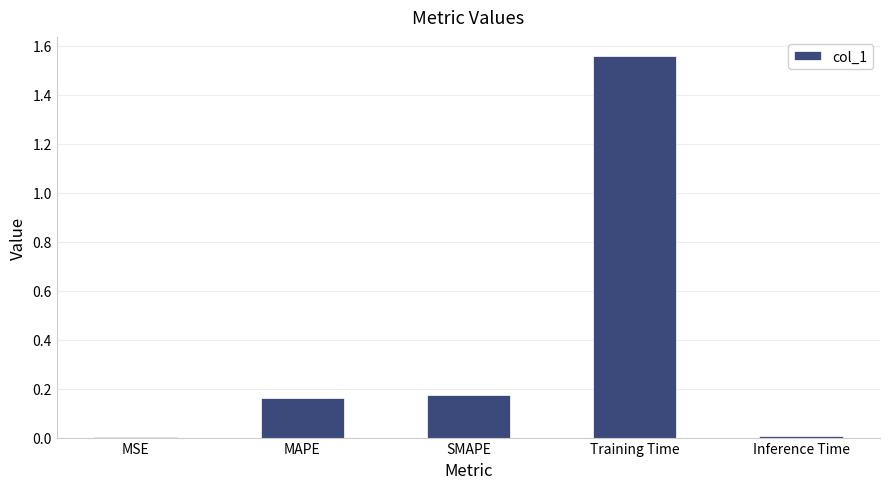

What is the change in value from Training Time to Inference Time?

-1.6